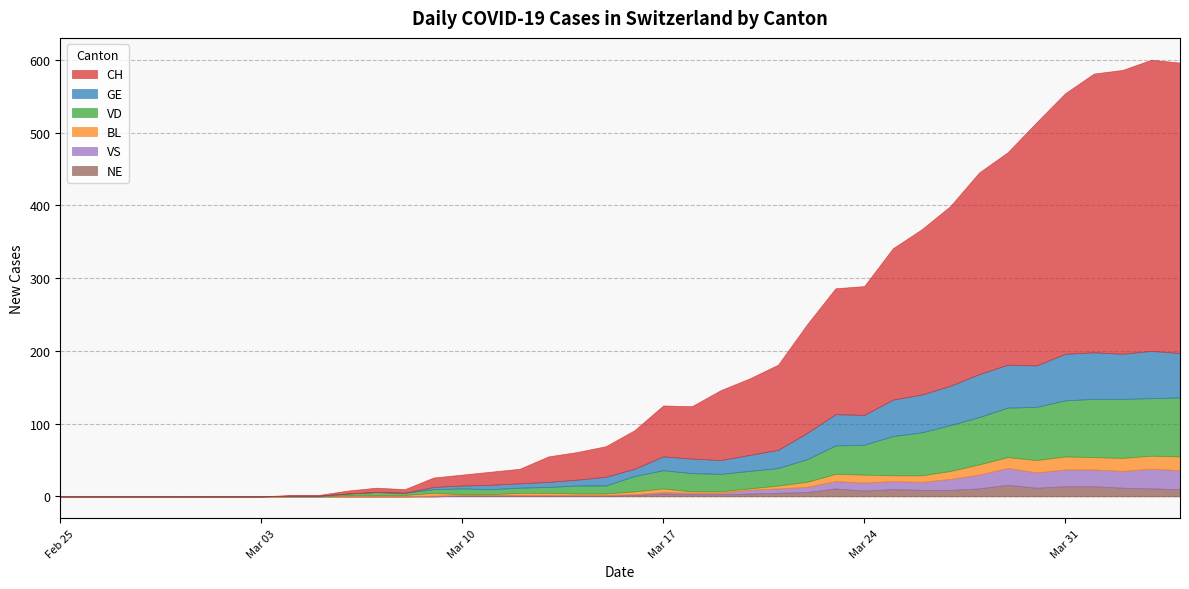

Where does the VS series first go above 1?

21